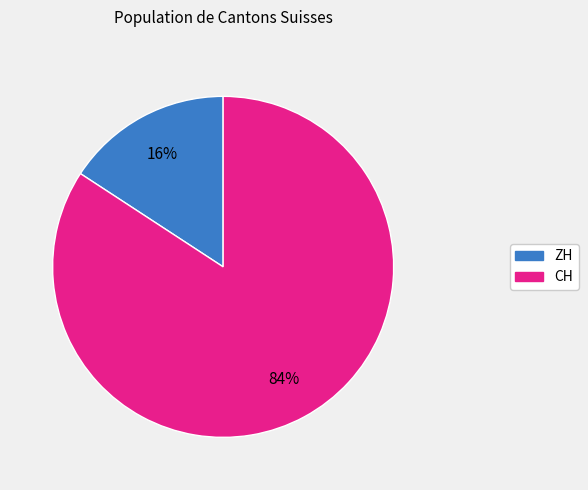

Which slice is the smallest?

ZH